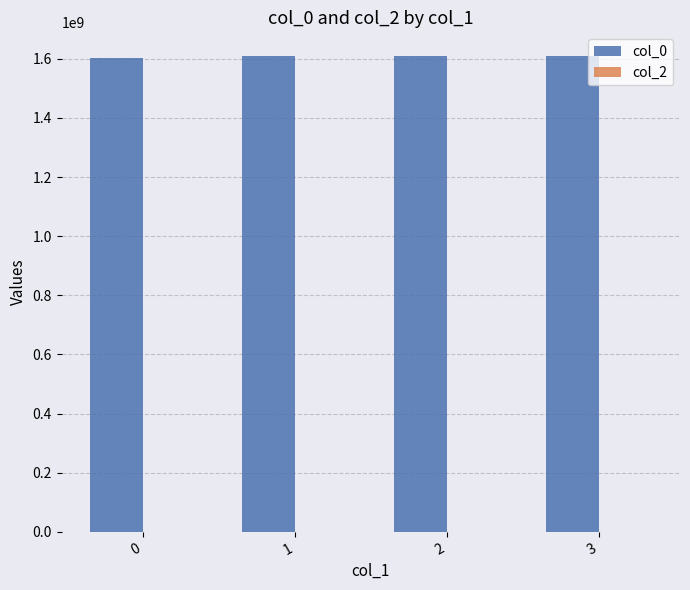

Is it true that the value at 0 is 1603759273.0?

True